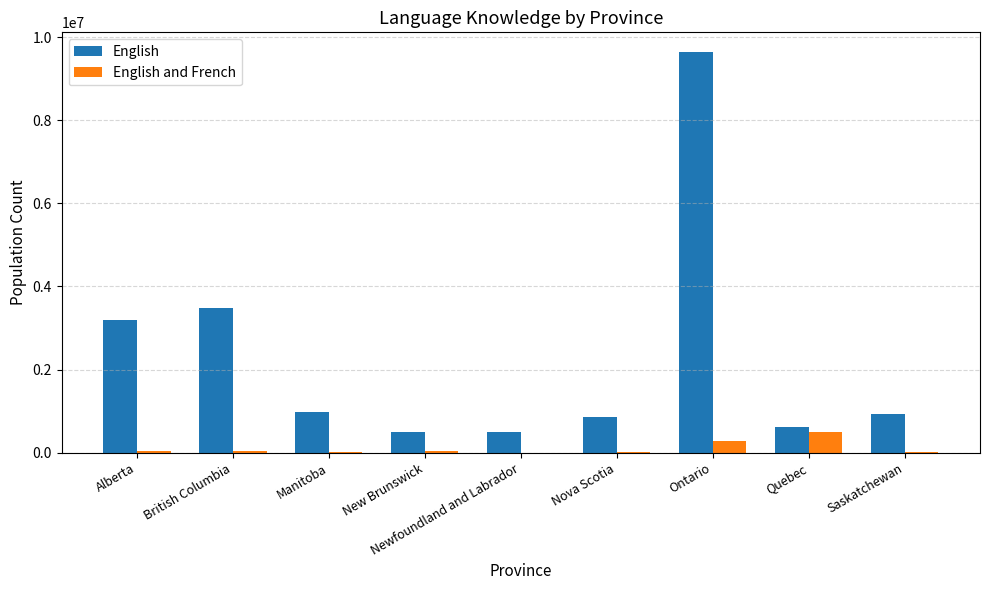

Read the English and French value at Alberta, to the nearest 100.

41100